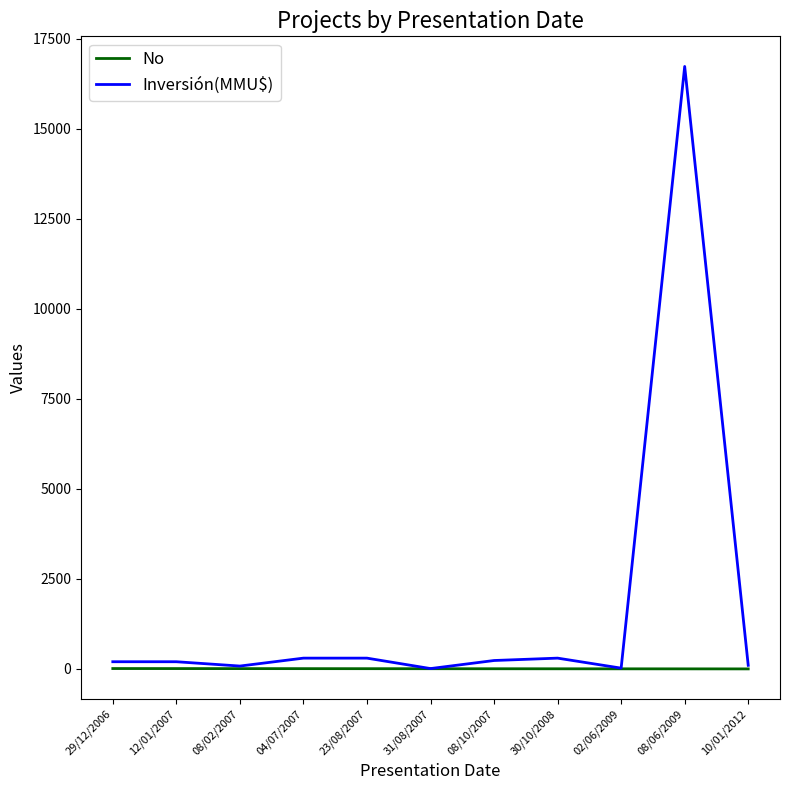

What is the maximum value shown in the chart?

16736